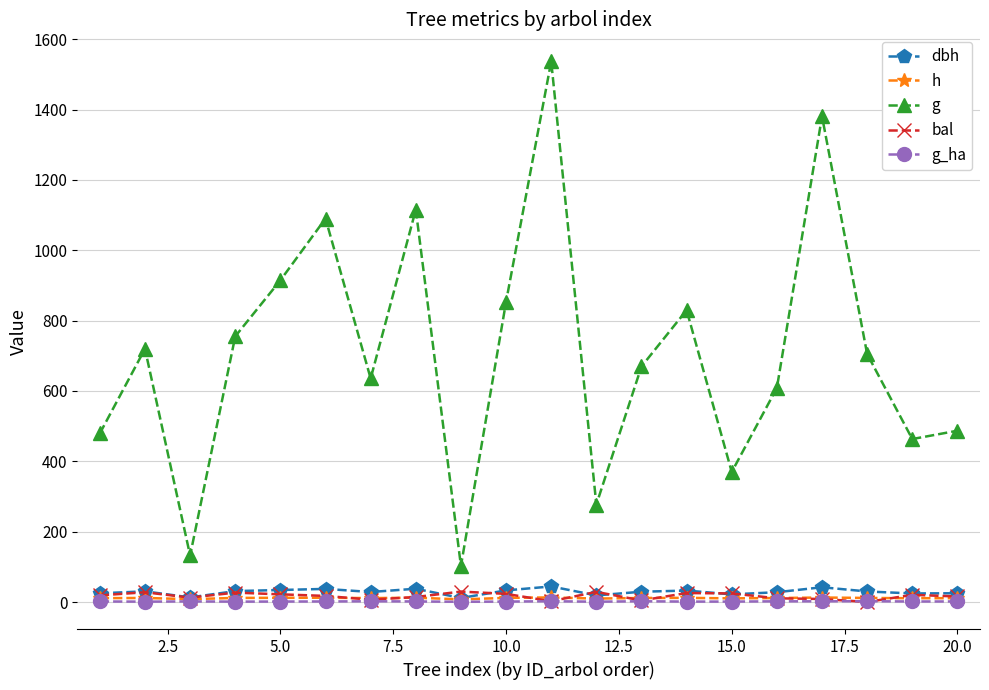

Which series has the largest total across all categories?

g